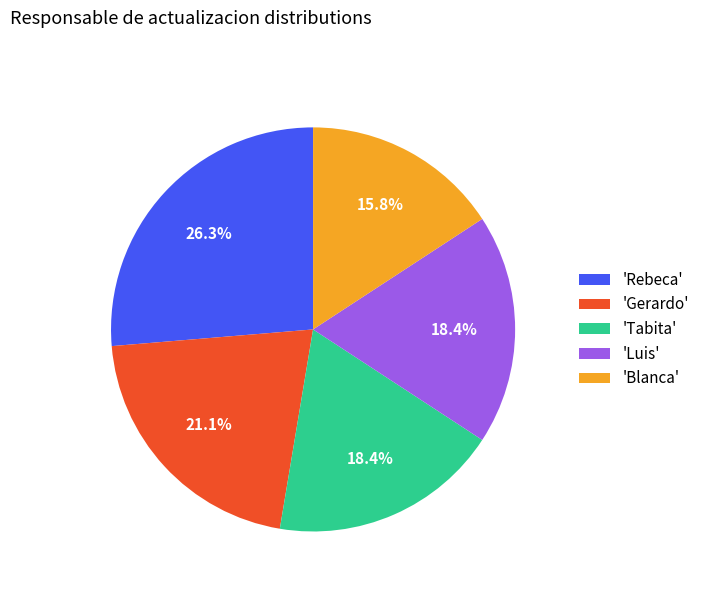

Does 'Blanca' represent more than half of the total?

No